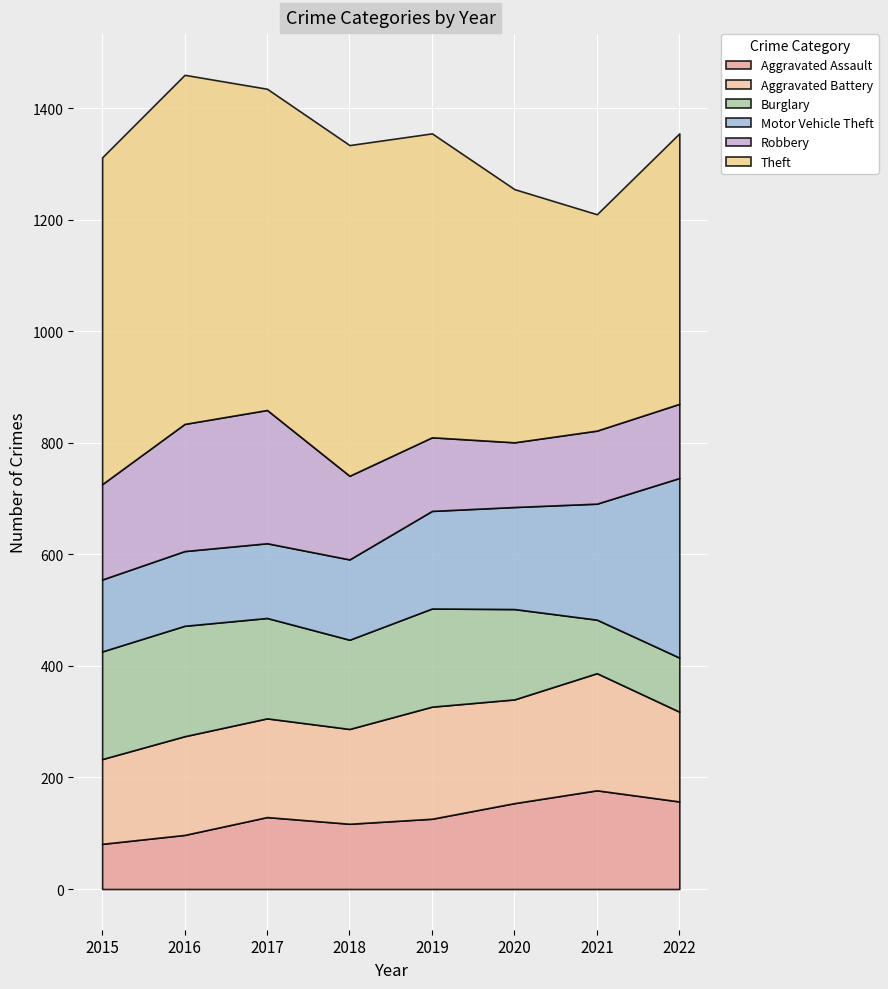

What is the difference between the Burglary values at 2017 and 2016?

18